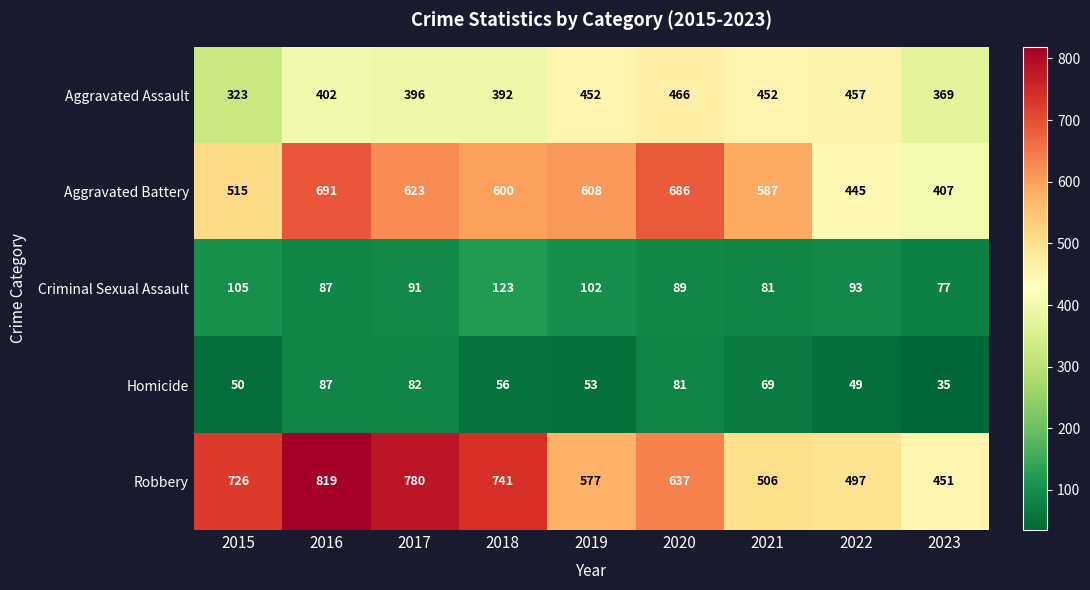

The value of Robbery at 2020 is 237. True or false?

False